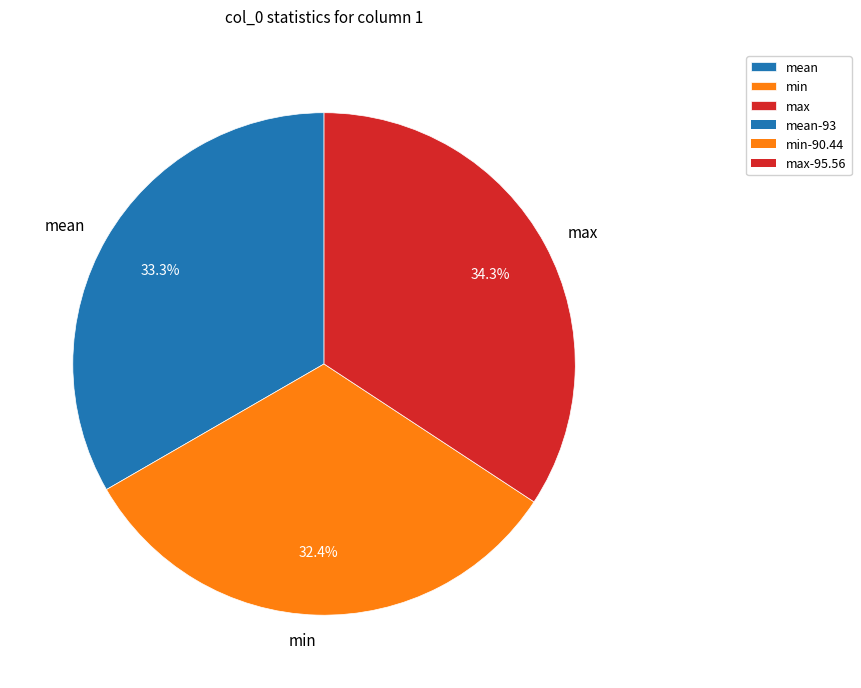

Approximately how many times larger is the value at min compared to max?

0.9